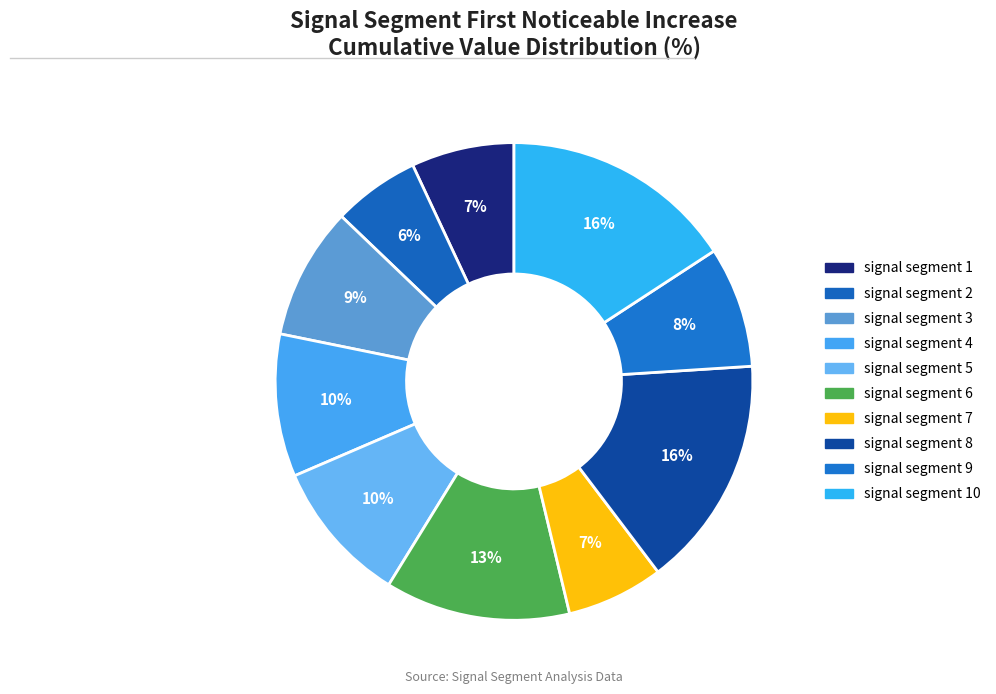

How many segments does this pie chart have?

10